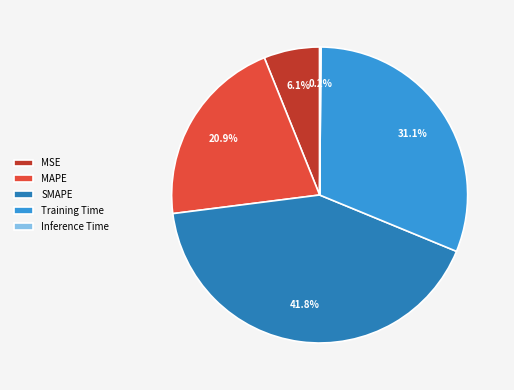

True or false: SMAPE accounts for 42% of the total.

True